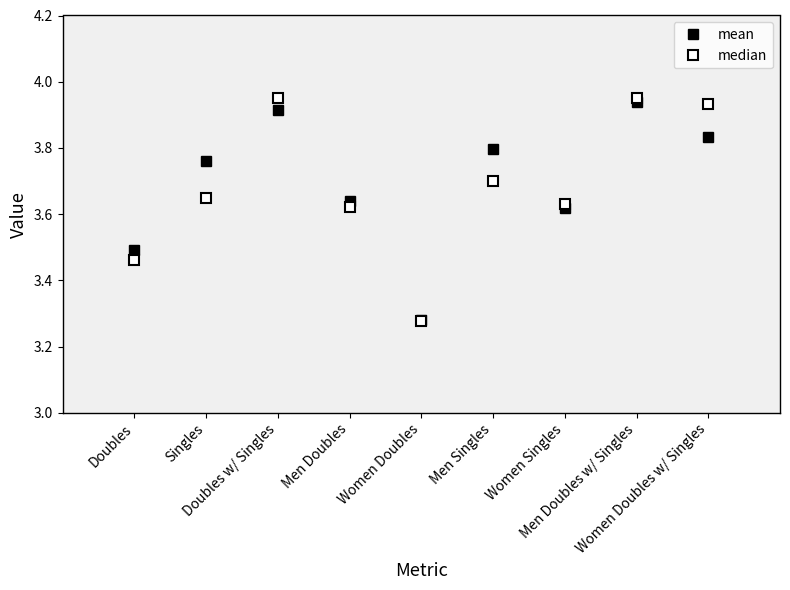

True or false: mean and median intersect in this chart.

True